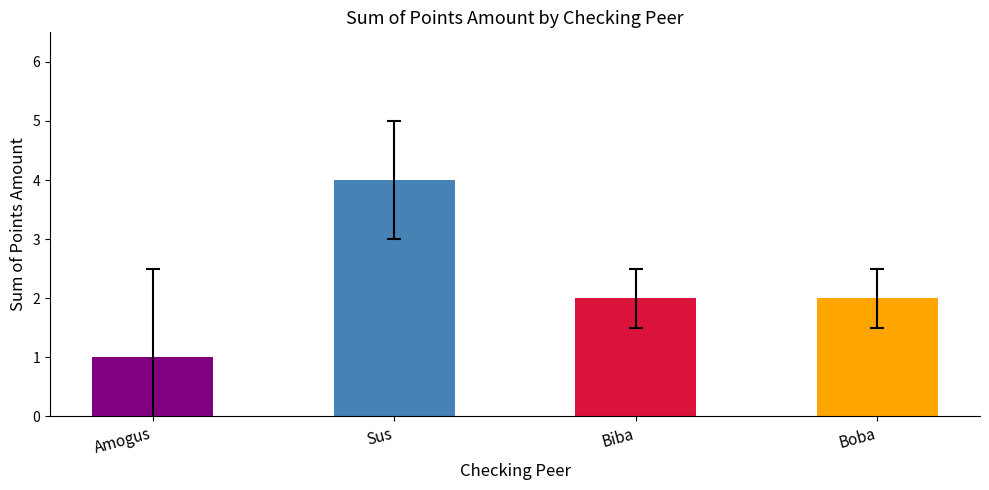

Reading right to left, what are all the values shown in this chart?

Boba=2	Biba=2	Sus=4	Amogus=1